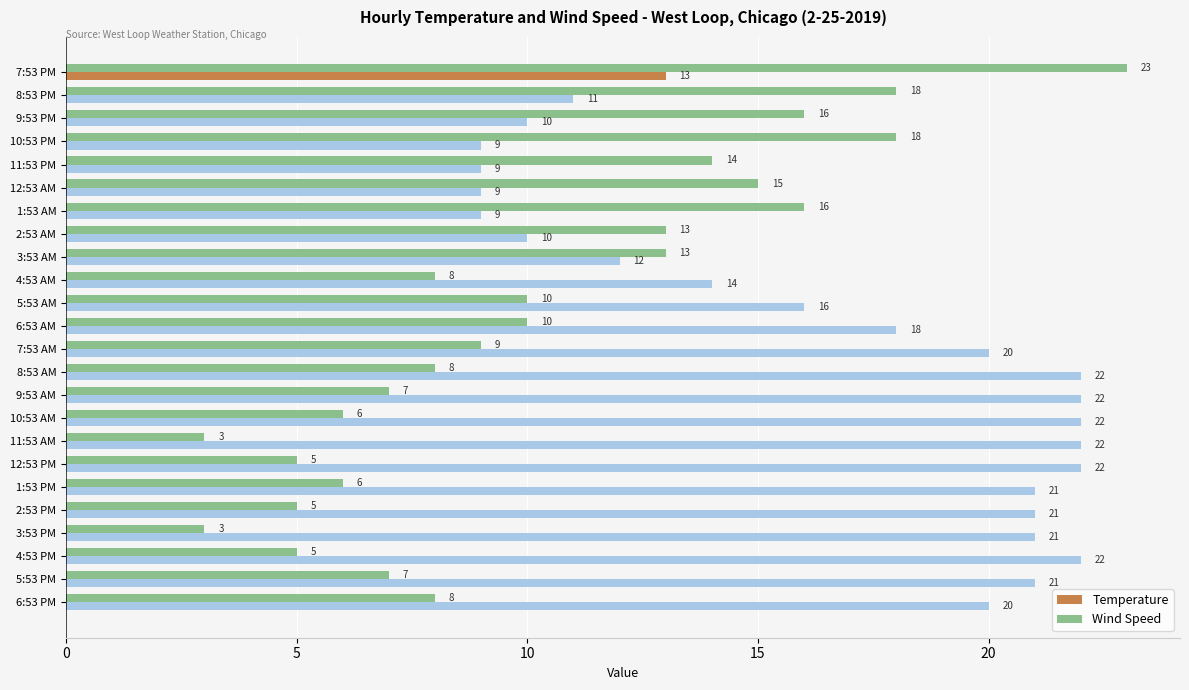

Rank the series by their maximum value, from highest to lowest.

Wind Speed, Temperature